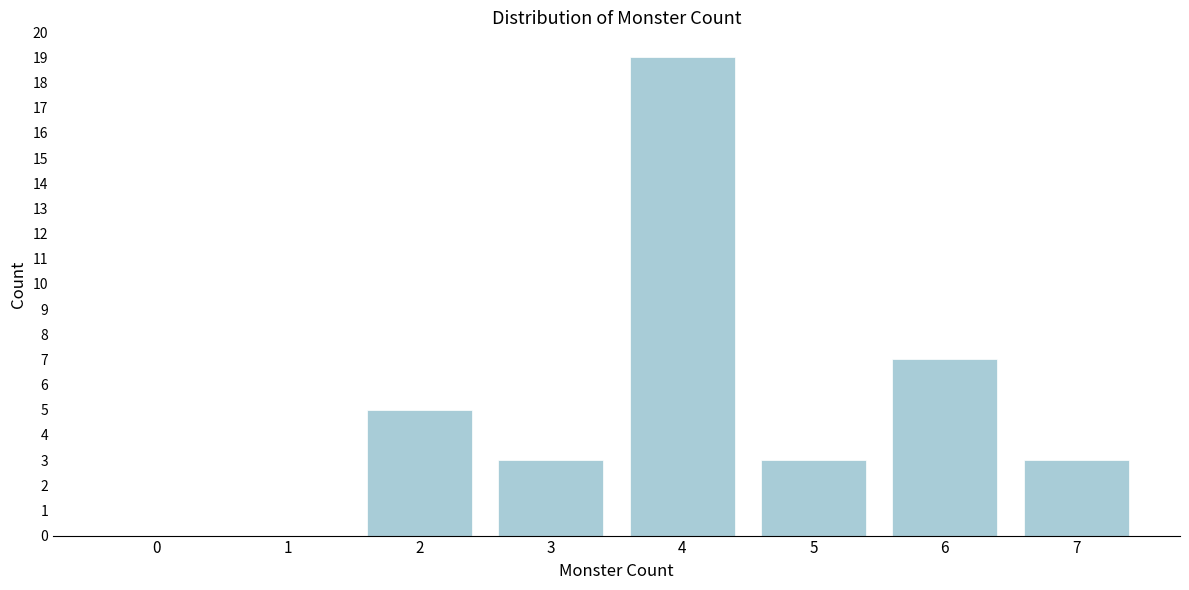

Reading right to left, list all the values displayed in this chart.

7=3	6=7	5=3	4=19	3=3	2=5	1=0	0=0